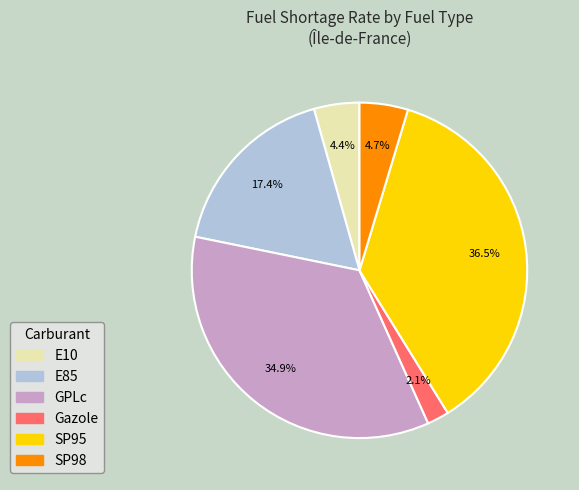

Is it true that E85 is 17% of the pie?

True